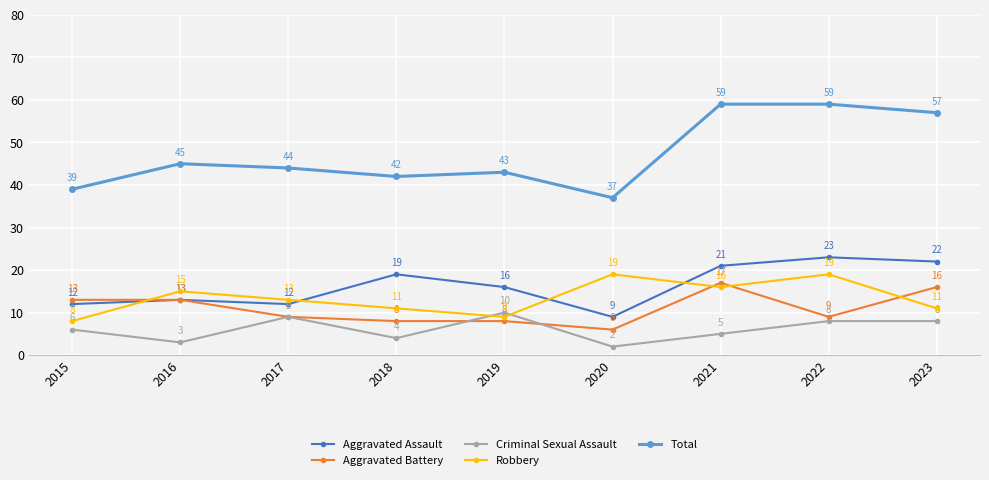

Which series changed the most between 2021 and 2022?

Aggravated Battery